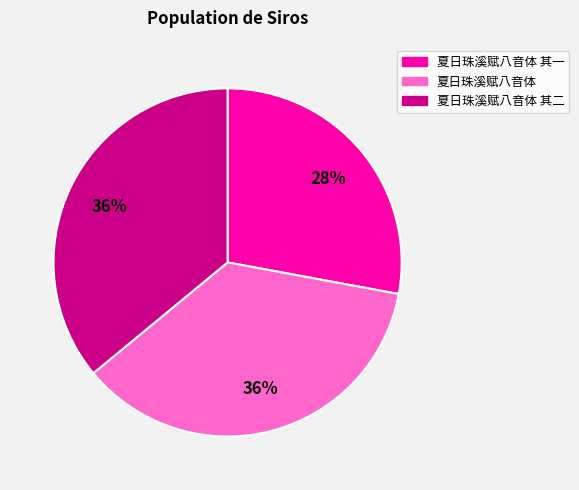

To the nearest percent, what is the average slice percentage?

33%